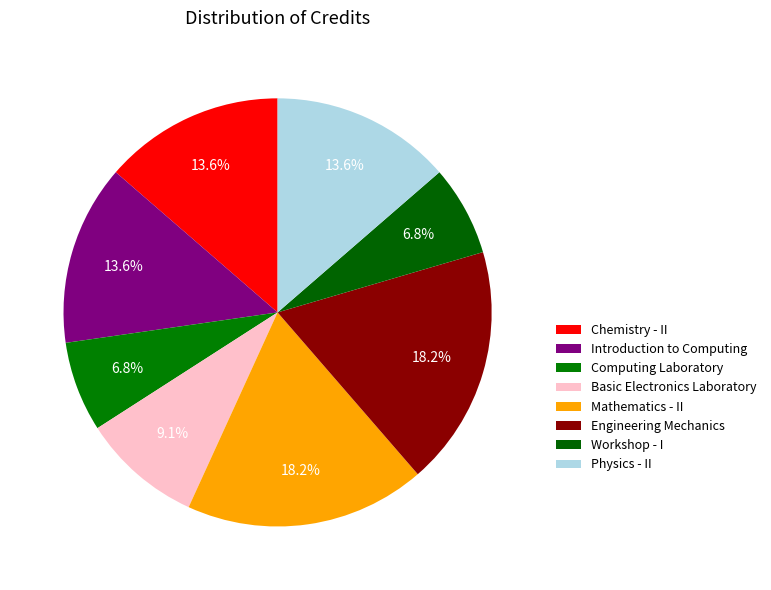

True or false: Introduction to Computing accounts for 4% of the total.

False